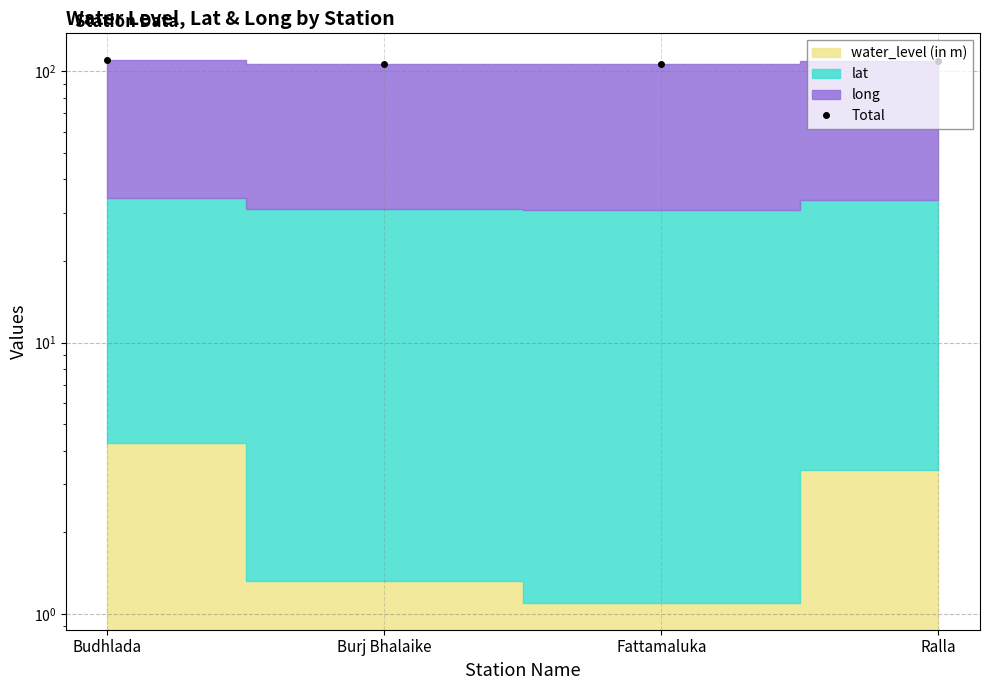

True or false: there are more than 2 points higher than both neighbors.

False